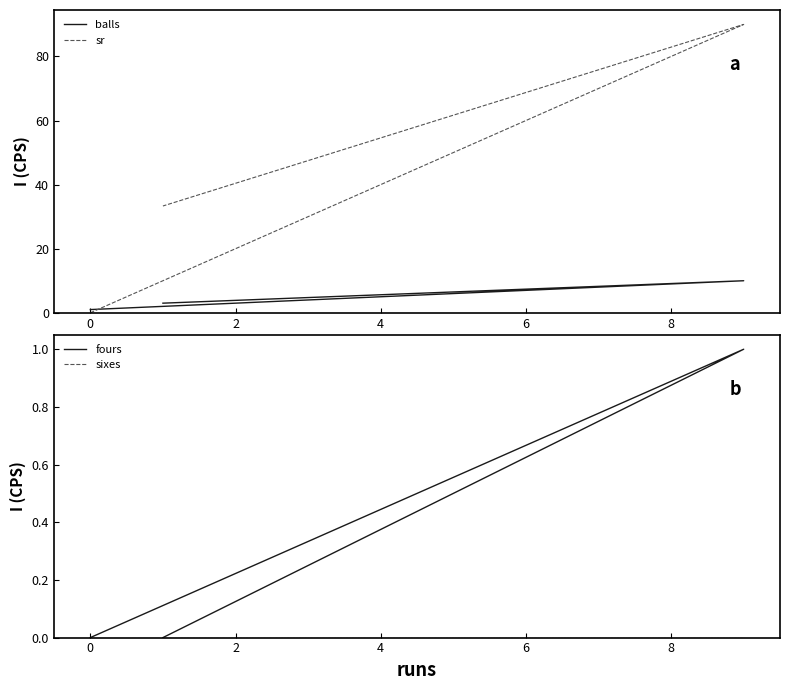

Is the value of sixes at −2 greater than the value of balls at 2?

No